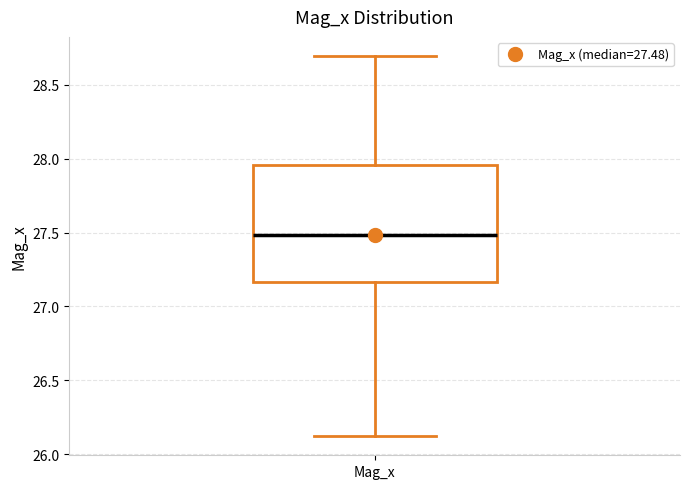

Transcribe this box plot: give where the median line is, the range the box spans, and where the two whiskers end, as read against the y-axis. The values are not printed on the chart, so give them approximately, as read against the axis.

median 27.50, box 27.15 to 27.95, whiskers 26.10 to 28.70